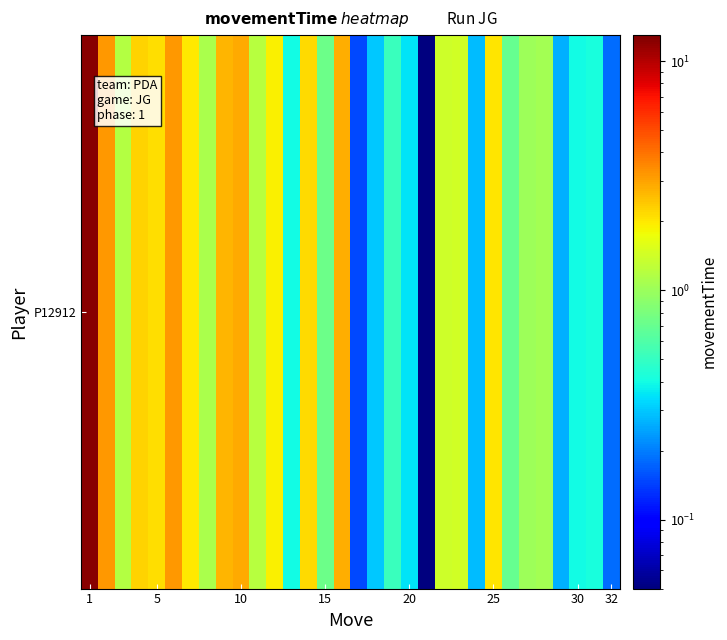

Reading left to right, list all the values displayed in this chart.

12.4	3.2	1.2	2.2	2.1	3.2	2.0	1.1	2.7	2.9	1.2	1.9	0.4	2.2	0.7	2.8	0.2	0.3	0.5	0.3	0.1	1.4	1.4	0.3	2.0	0.7	1.0	1.1	0.3	0.4	0.4	0.2